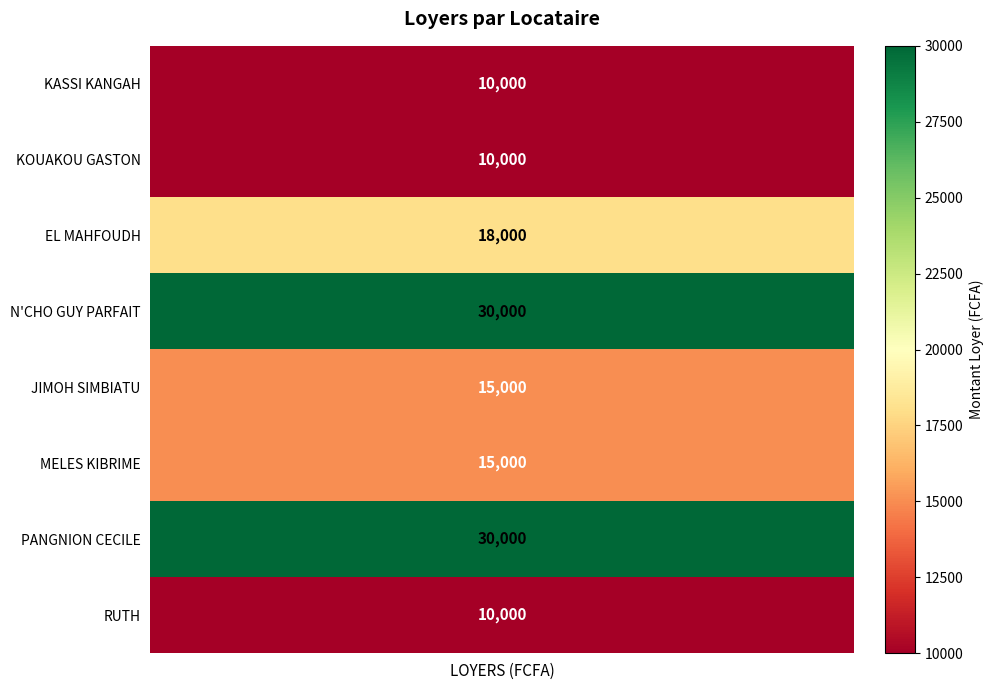

What is the ratio of the value at N'CHO GUY PARFAIT to the value at MELES KIBRIME?

2.0